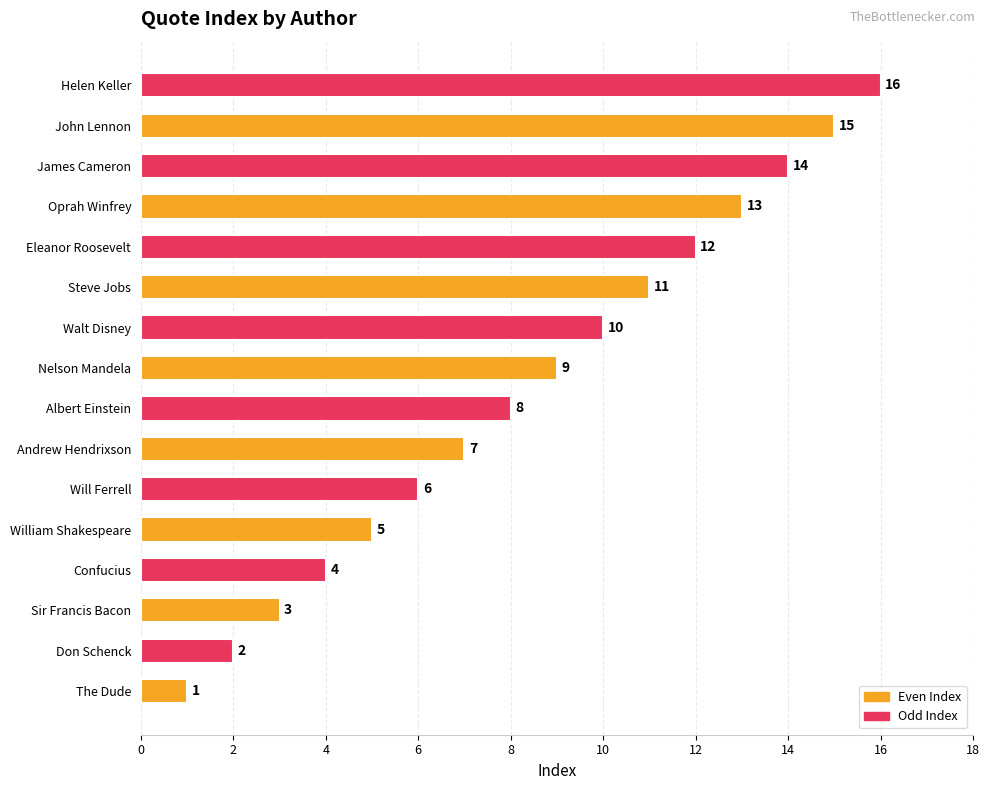

At which label is the value closest to 8?

Albert Einstein